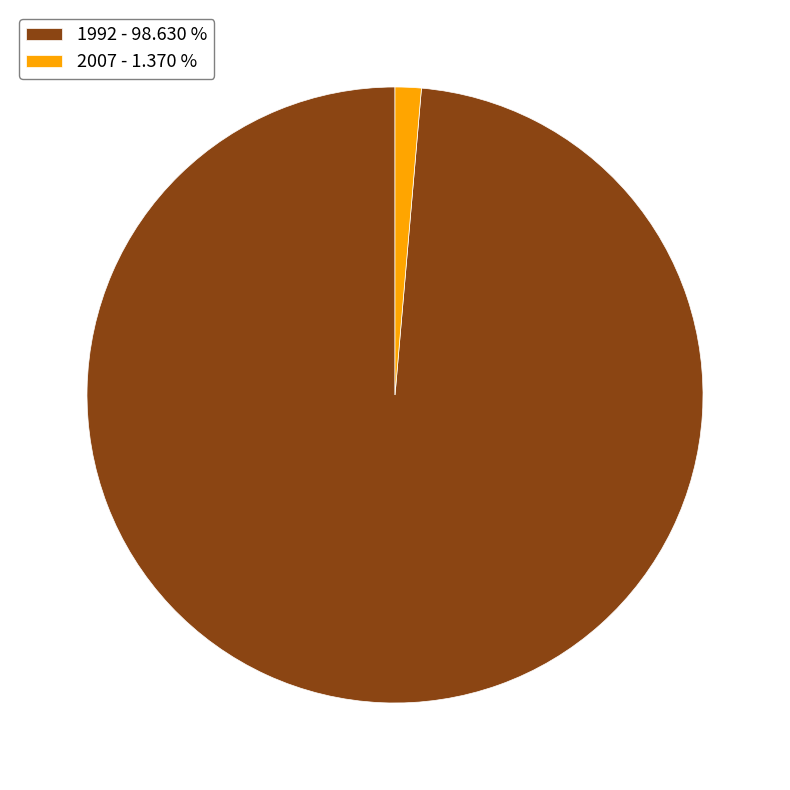

Is the sum of 2007 - 1.370 % and 1992 - 98.630 % greater than half?

Yes